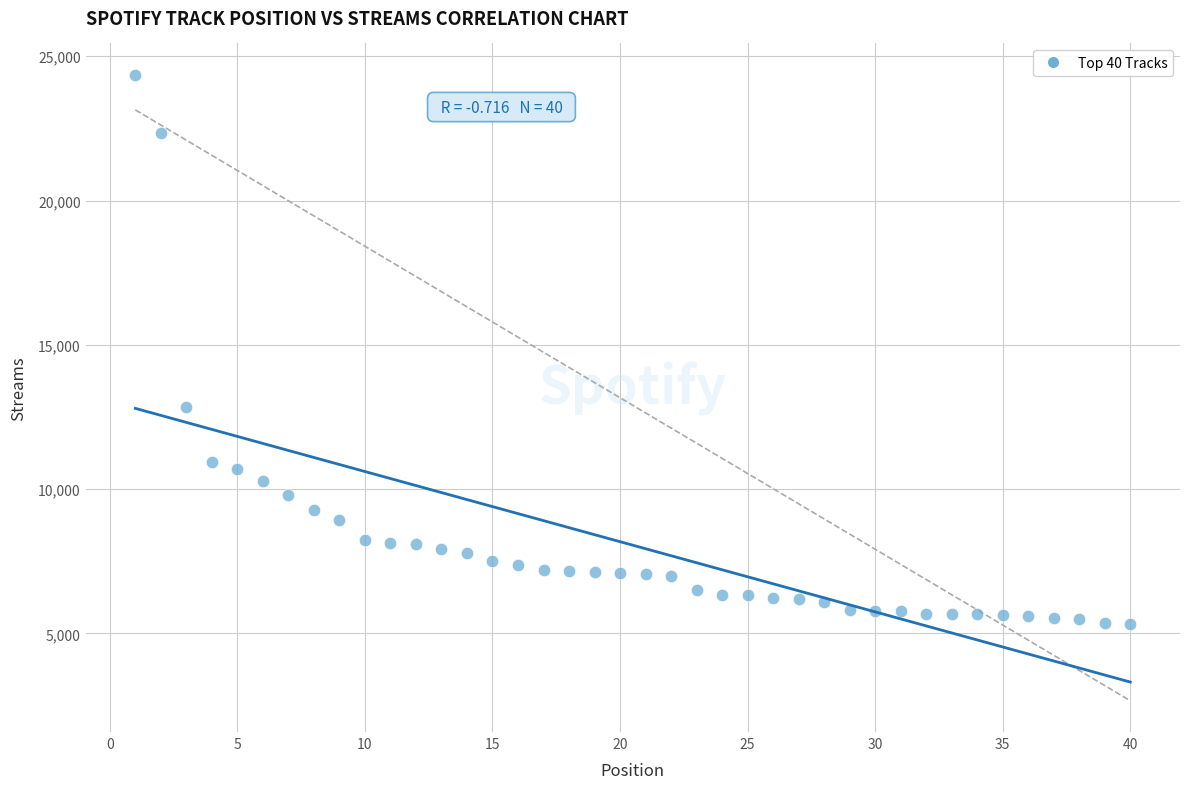

What Y value in the scatter plot is closest to 14848?

12848